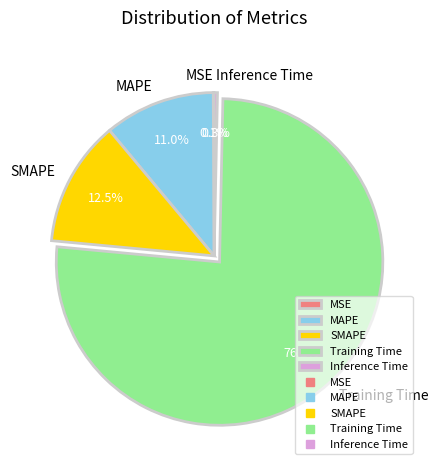

Which has a higher value, Inference Time or Training Time?

Training Time